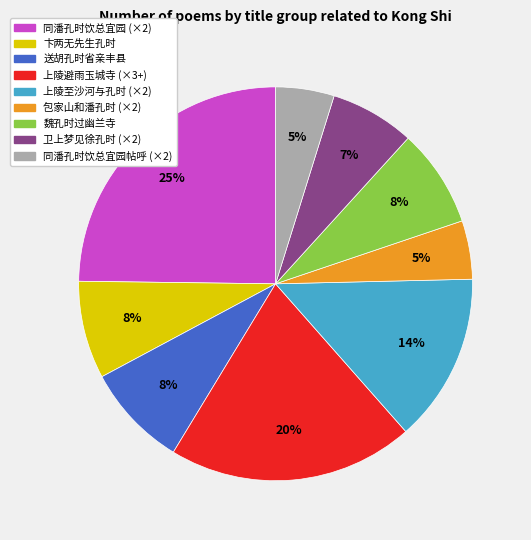

To the nearest percent, what is the difference between the largest and smallest slice percentages?

20%